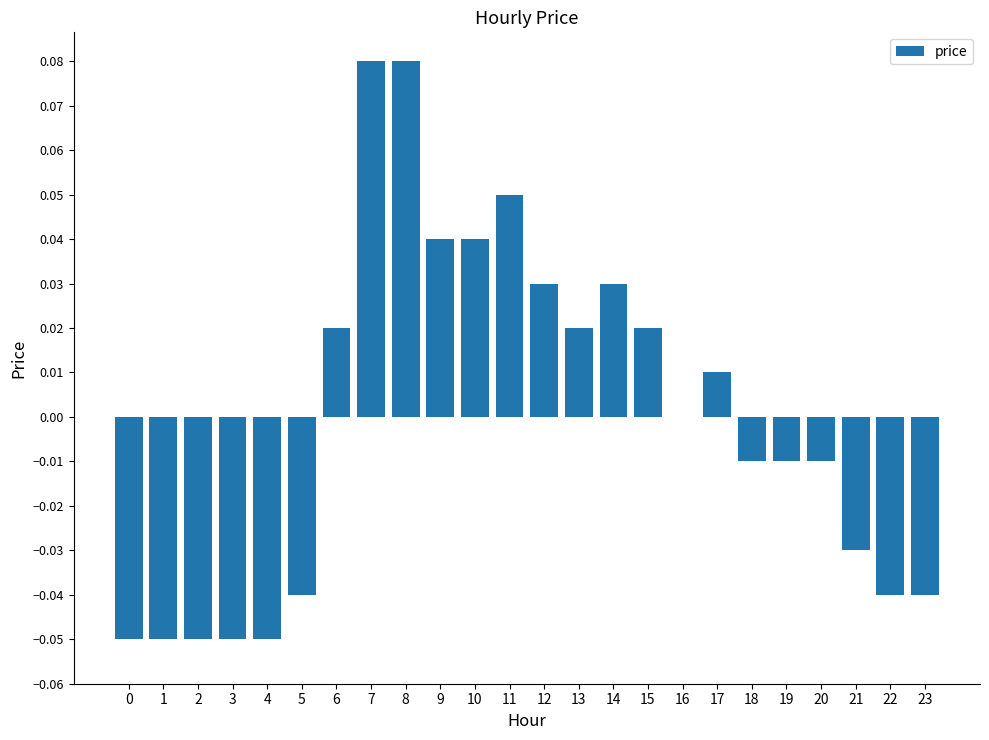

Between 7 and 9, which is larger?

7